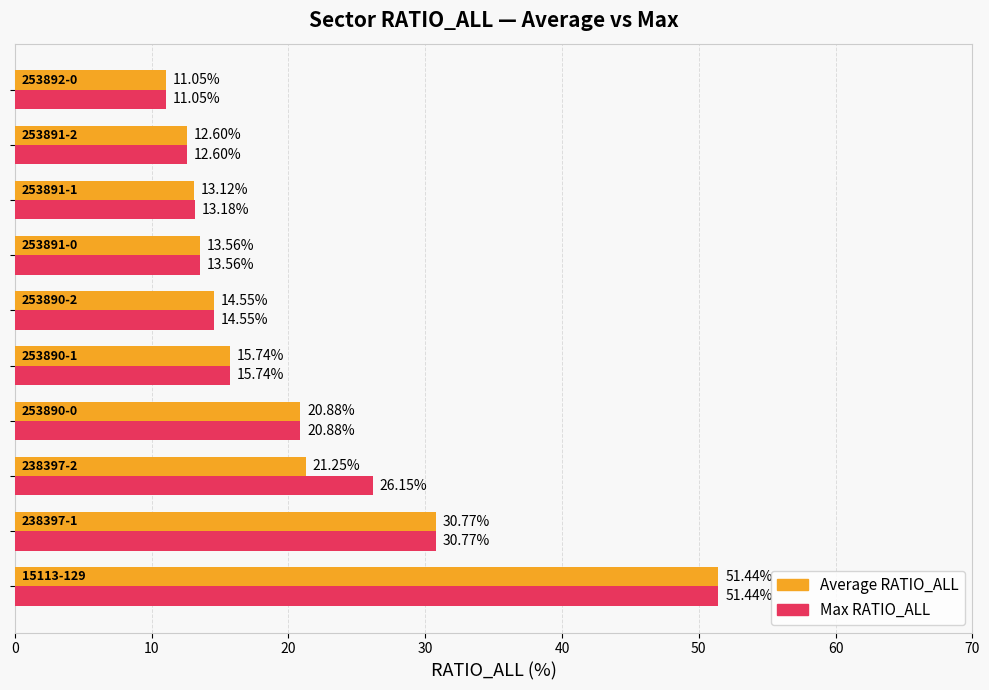

At how many categories does at least one series exceed 18?

4